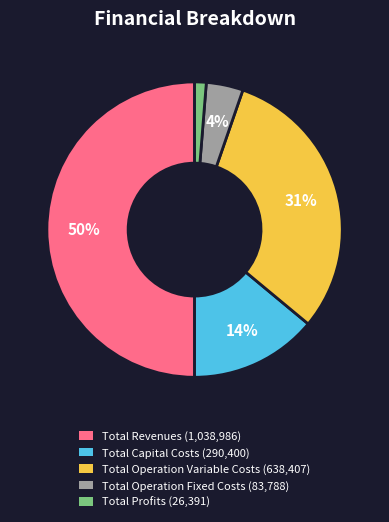

To the nearest percent, what percentage of the pie is Total Revenues?

50%